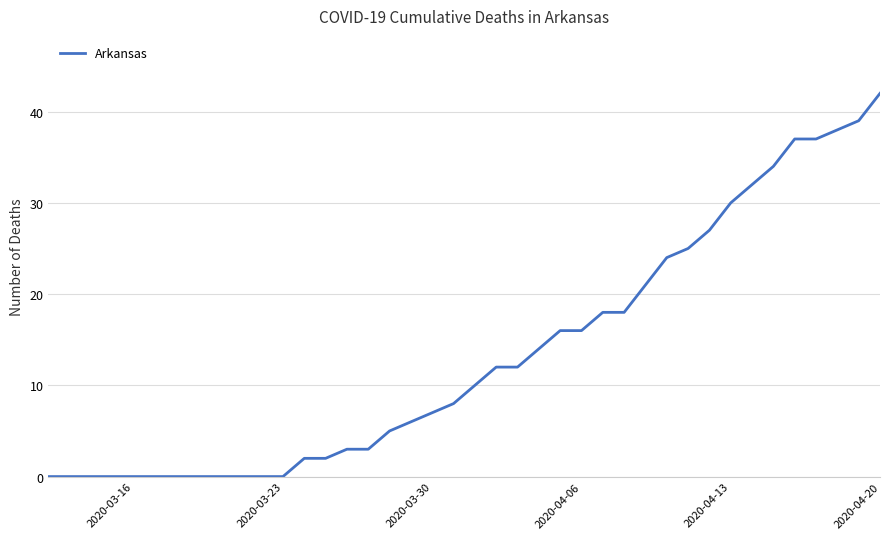

What is the greatest value displayed?

42